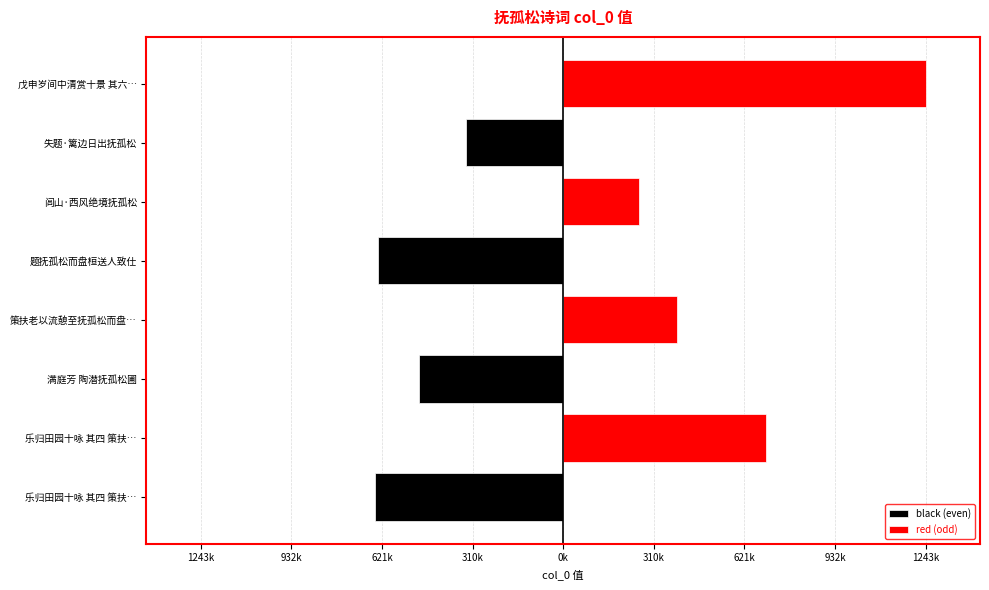

The black (even) series shows -334112 at 失题·篱边日出抚孤松. True or false?

True